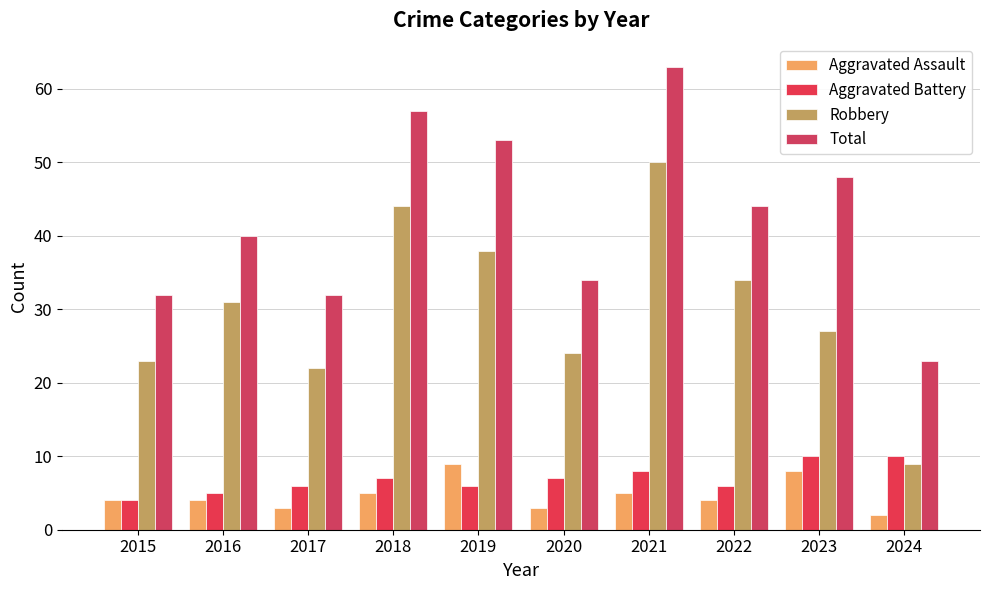

Rank the series by their maximum value, from lowest to highest.

Aggravated Assault, Aggravated Battery, Robbery, Total